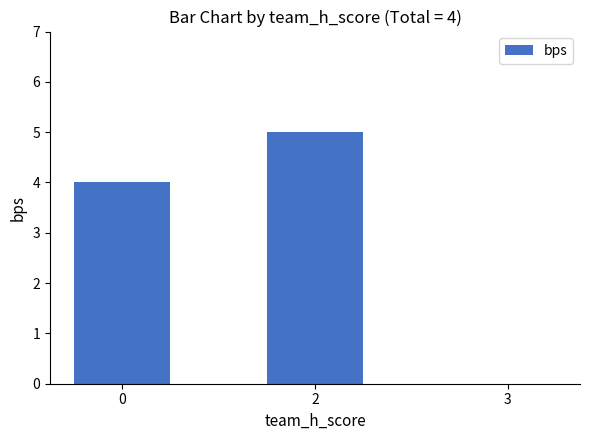

At which category does the chart reach its peak across all series?

2